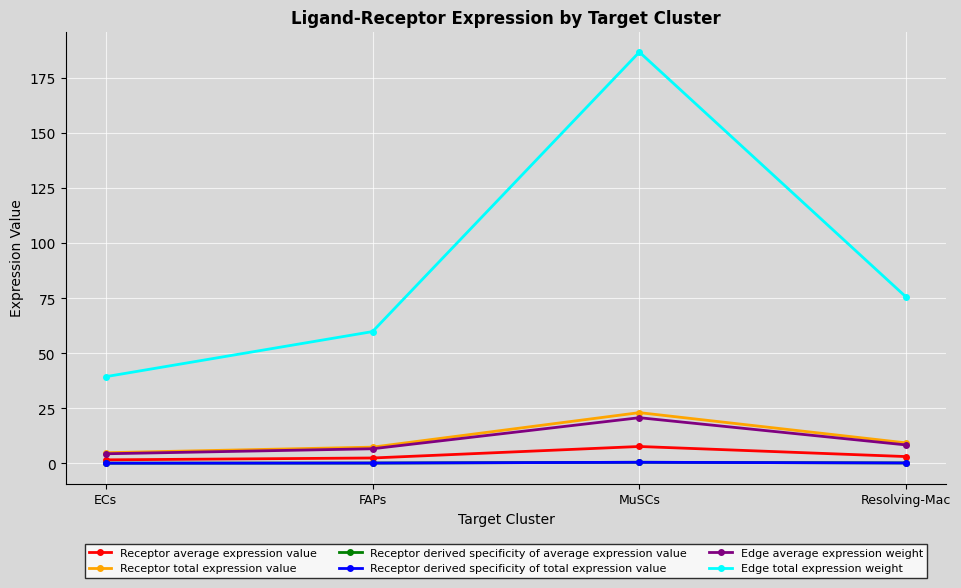

The Receptor derived specificity of average expression value series shows 0.2 at Resolving-Mac. True or false?

True